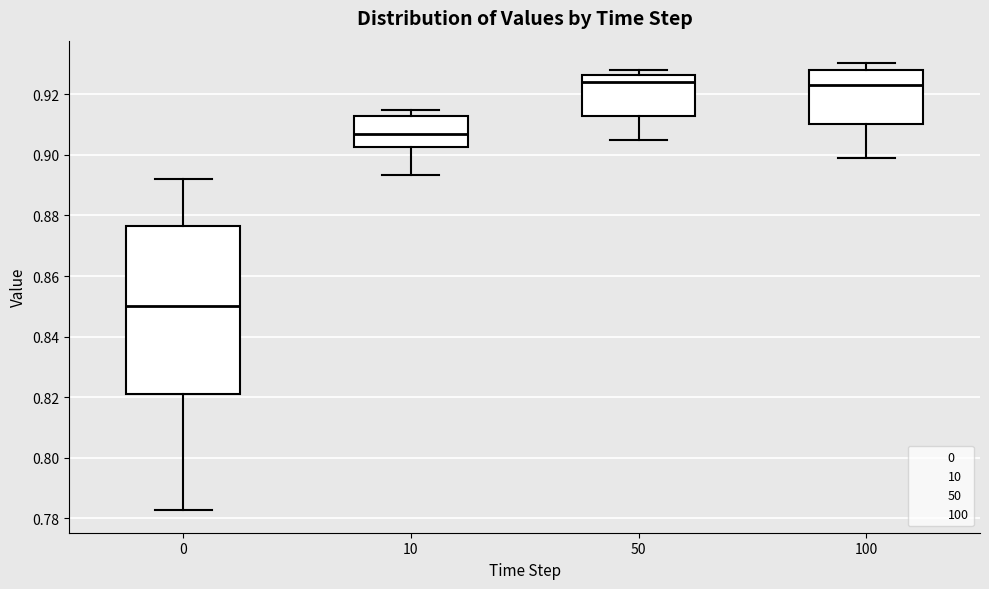

Reading left to right, transcribe this box plot: for each box, give where its median line is, the range the box spans, and where its two whiskers end, as read against the y-axis. The values are not printed on the chart, so give them approximately, as read against the axis.

0: median 0.850, box 0.822 to 0.876, whiskers 0.782 to 0.892
10: median 0.908, box 0.902 to 0.912, whiskers 0.894 to 0.914
50: median 0.924, box 0.912 to 0.926, whiskers 0.906 to 0.928
100: median 0.924, box 0.910 to 0.928, whiskers 0.898 to 0.930